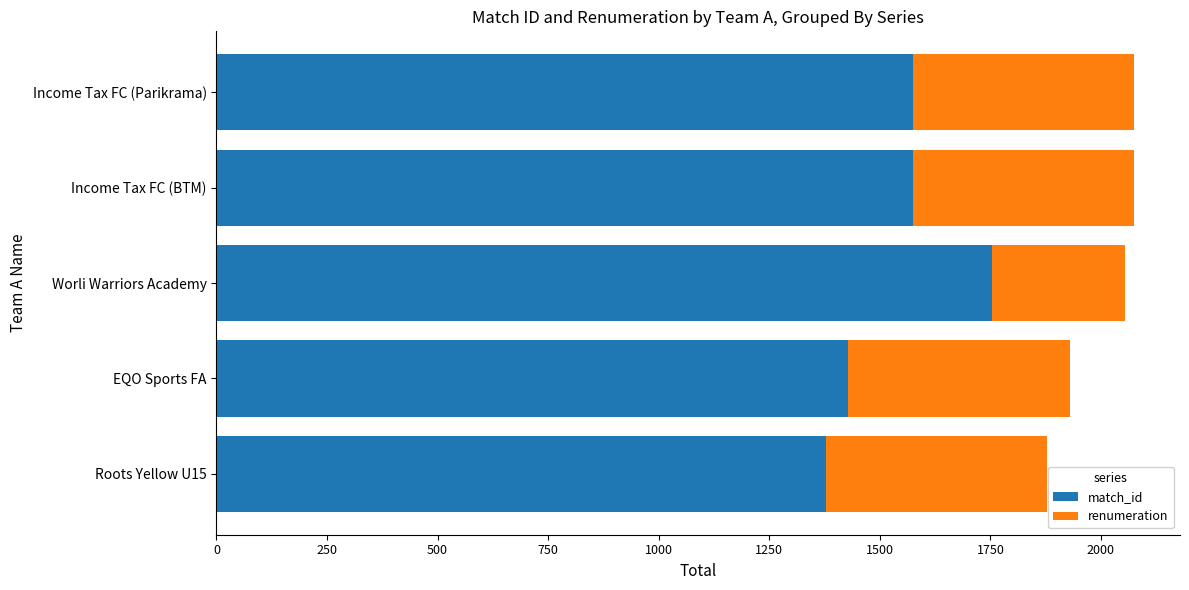

What is the highest value of the match_id series?

1754